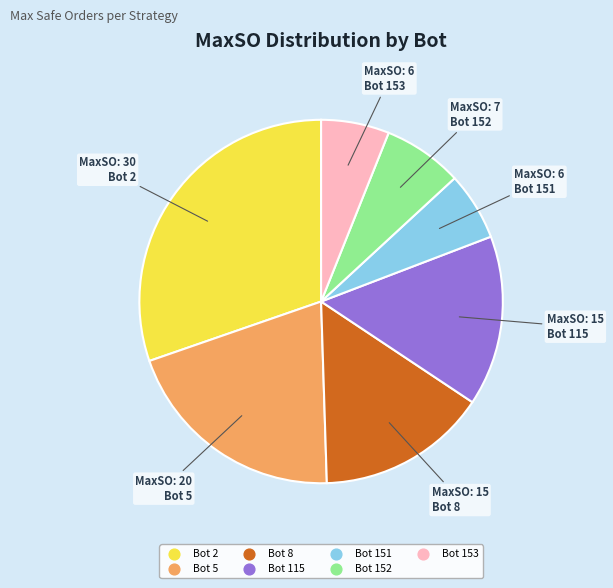

Is the sum of Bot 153 and Bot 115 greater than half?

No